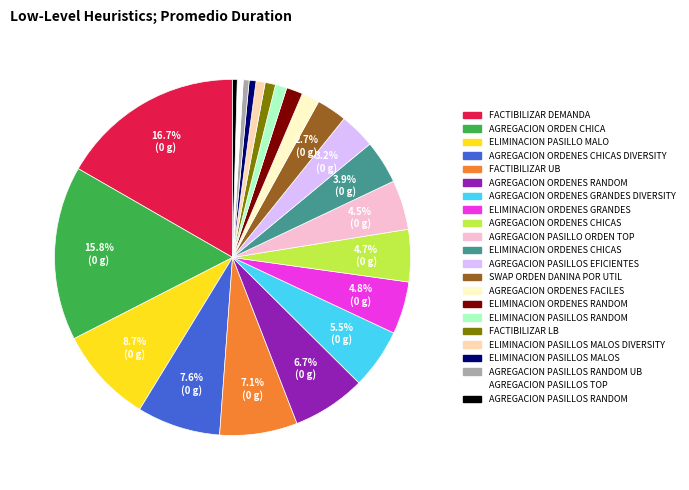

Does any single category account for the majority?

No